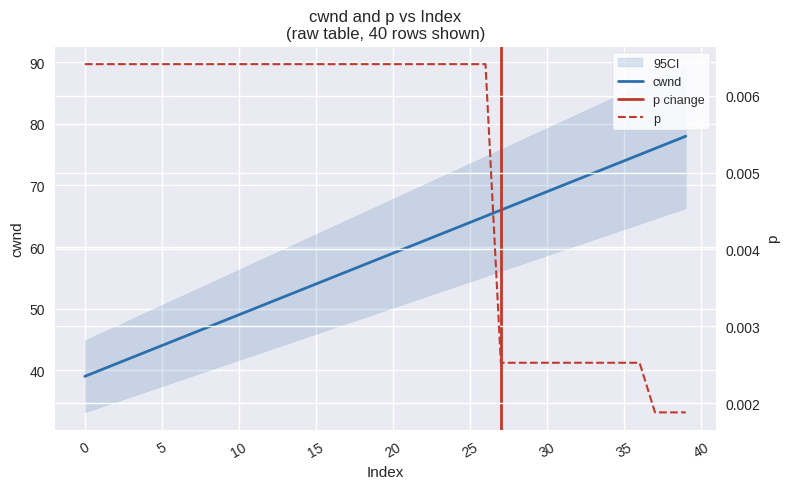

True or false: cwnd and p cross at least once.

False